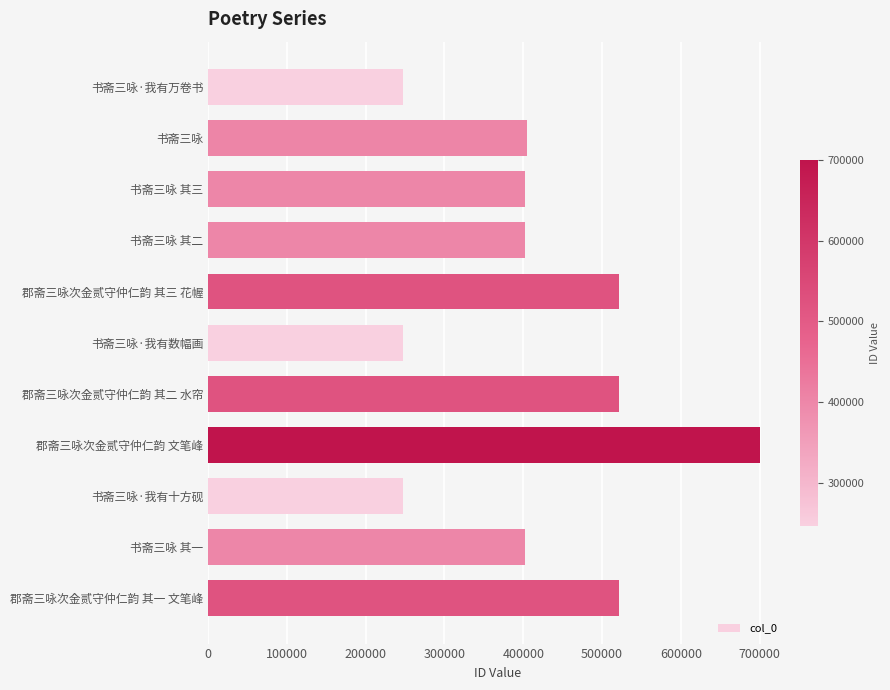

Between 书斋三咏·我有万卷书 and 书斋三咏 其三, which is larger?

书斋三咏 其三